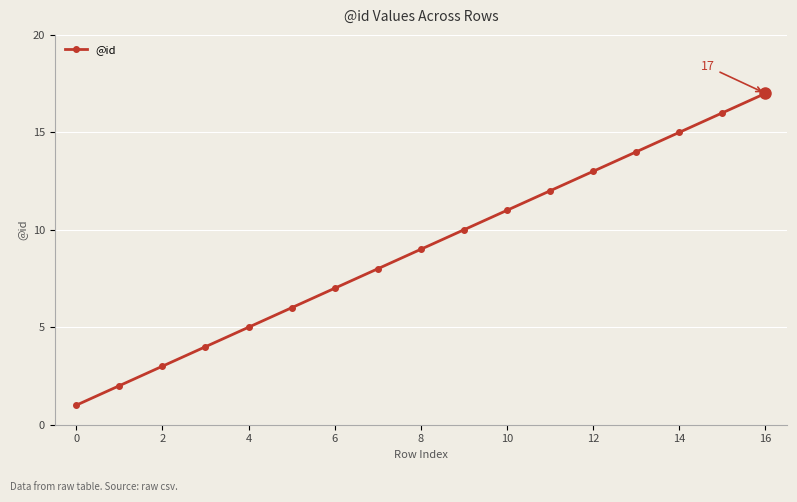

Reading right to left, what are all the values shown in this chart?

17	16	15	14	13	12	11	10	9	8	7	6	5	4	3	2	1